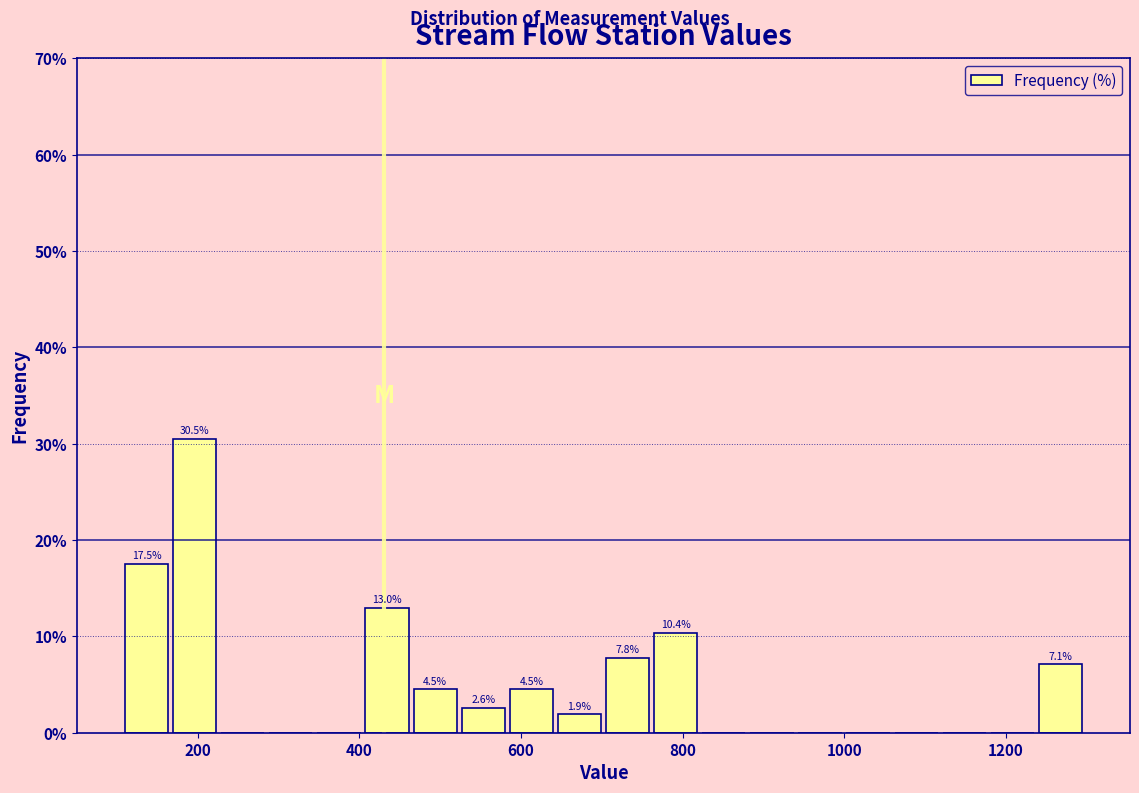

Around what value on the x-axis is the tallest bar? Give the approximate position of its centre, as read against the axis.

200